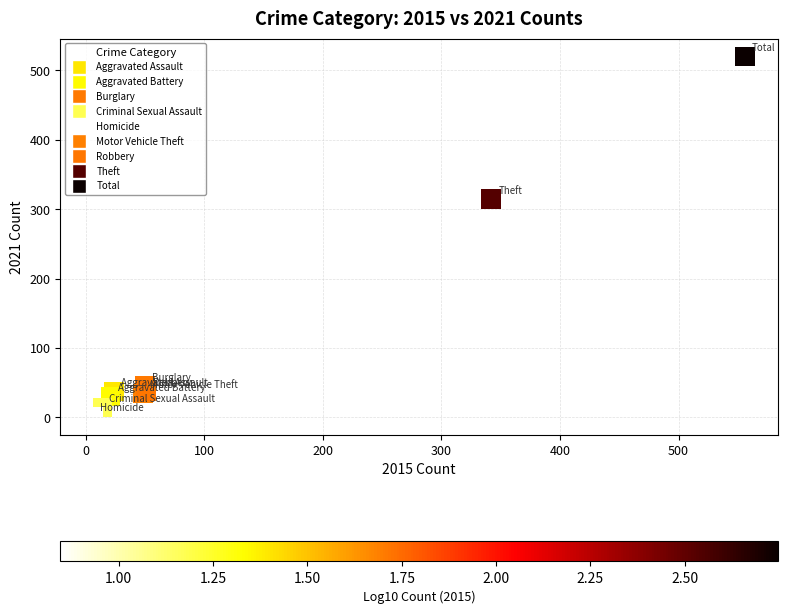

What Y value in the scatter plot is closest to 260?

315